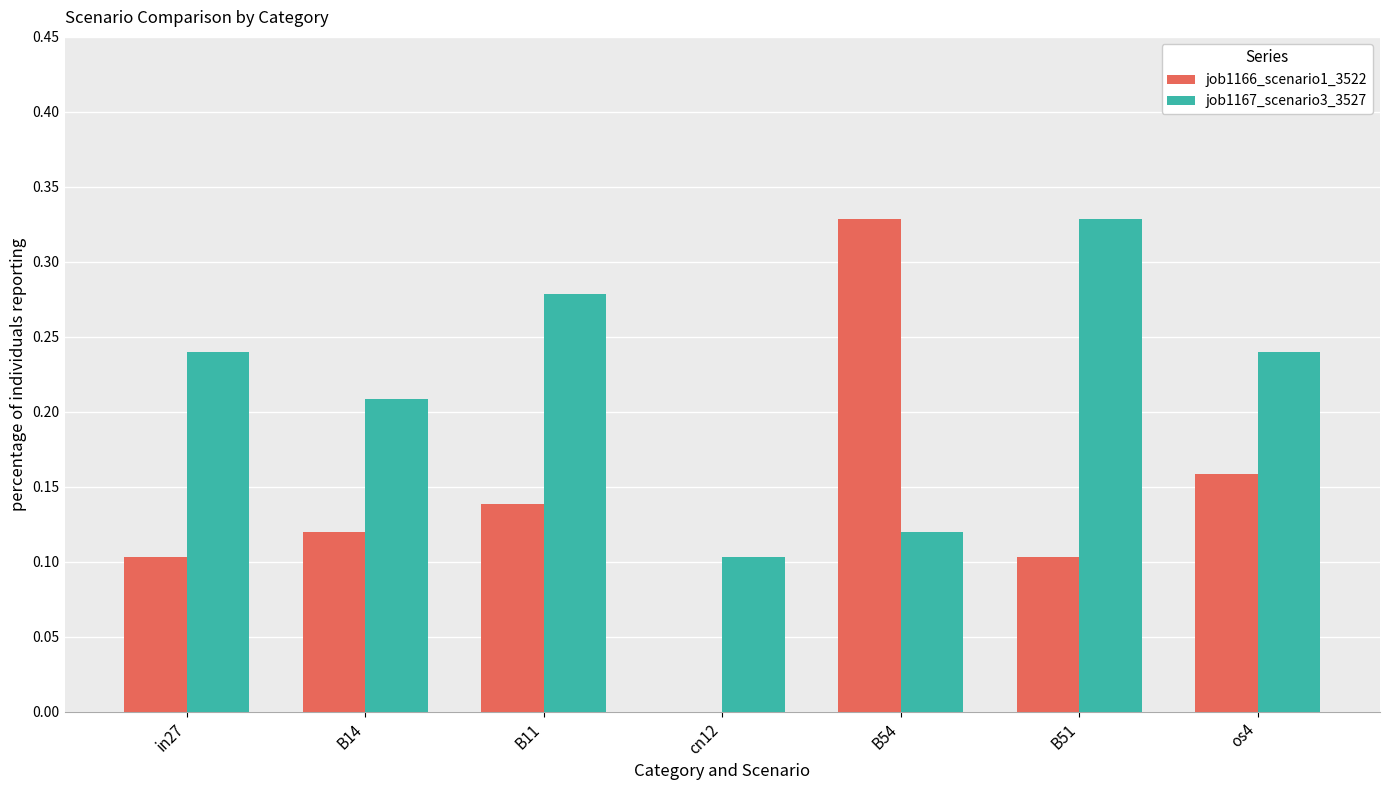

The value of job1167_scenario3_3527 at cn12 is 0.1. True or false?

True